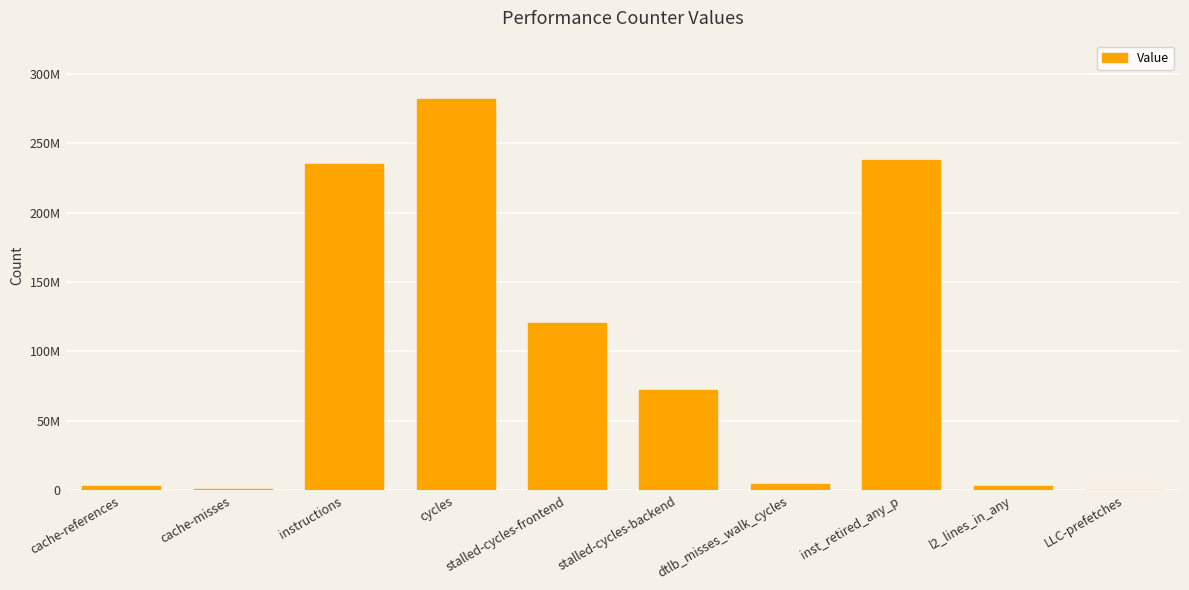

At which label is the value closest to 141026187?

stalled-cycles-frontend